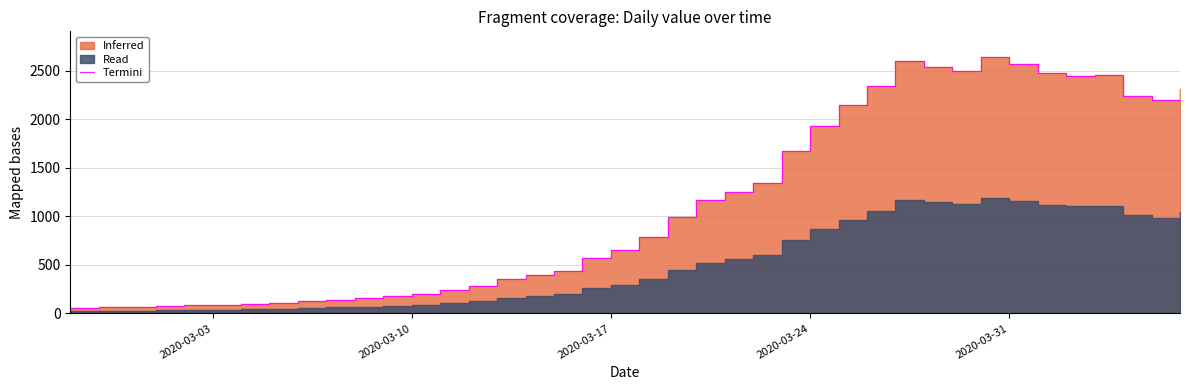

True or false: the data has more than 0 interior local peaks.

True